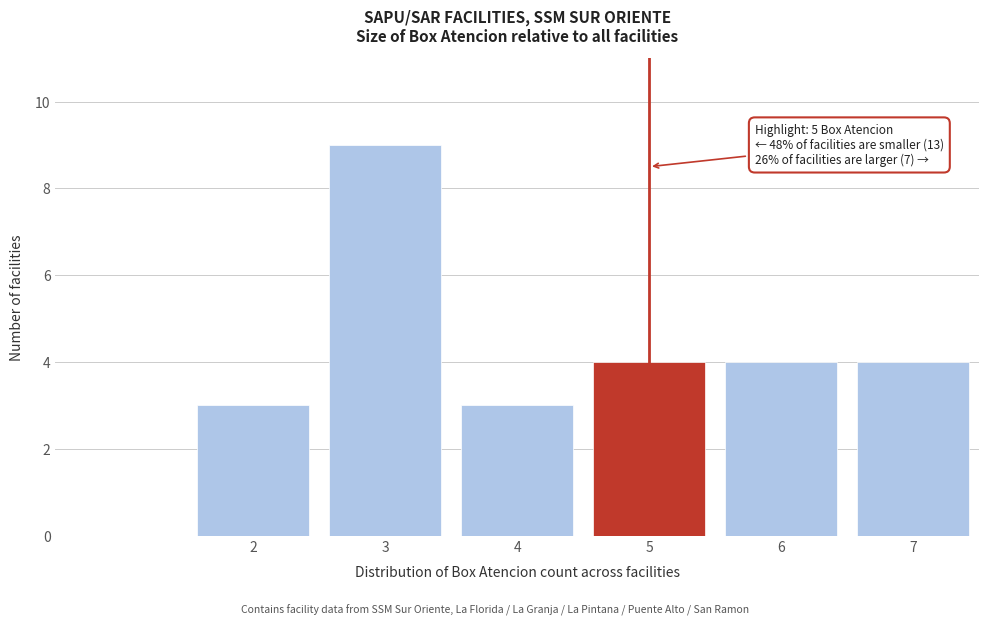

Reading left to right, list all the values displayed in this chart.

3	9	3	4	4	4